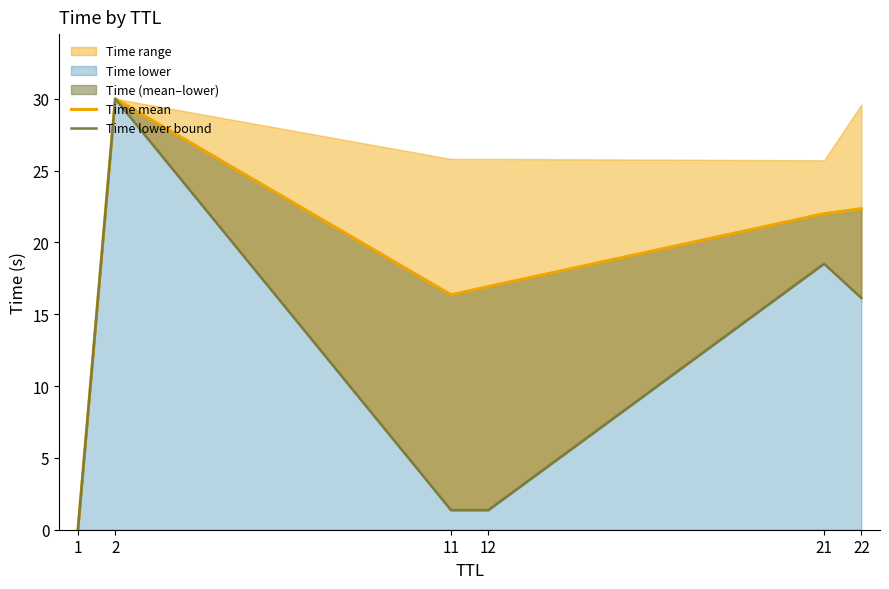

What is the difference between the maximum and minimum values in the Time mean series?

30.0